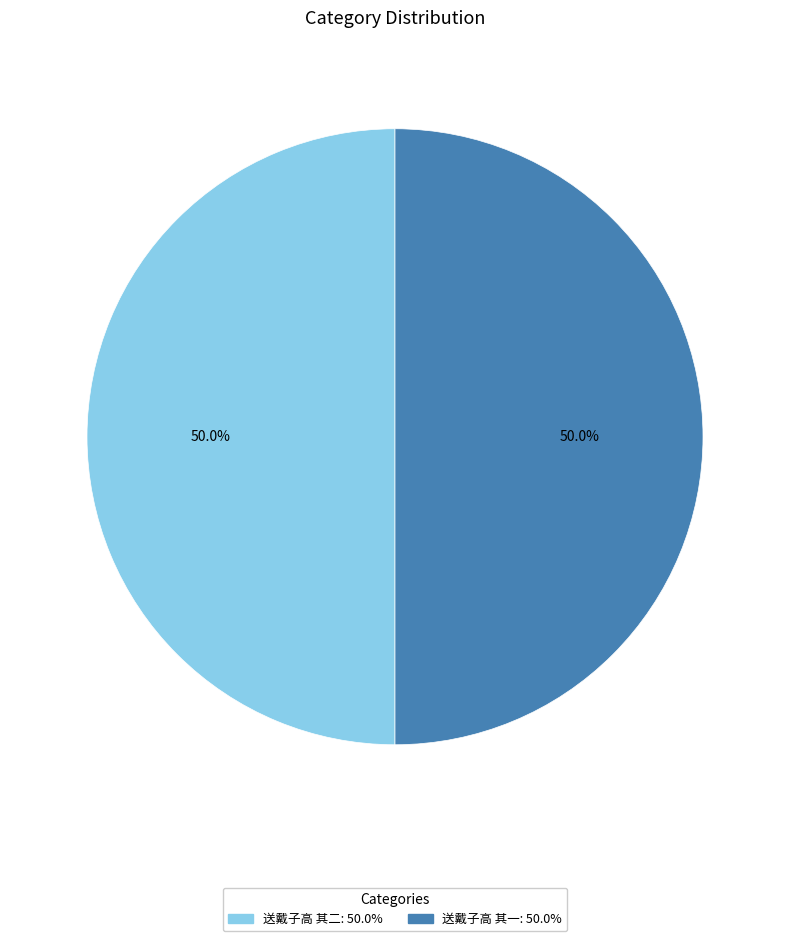

To the nearest percent, what is the combined percentage of 送戴子高 其二 and 送戴子高 其一?

100%